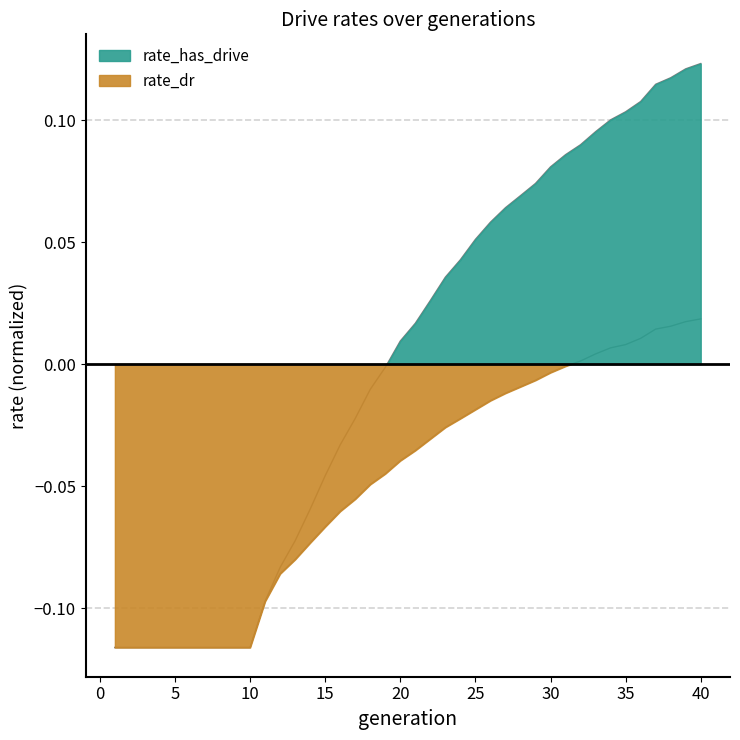

Which label corresponds to the largest value in the chart?

40